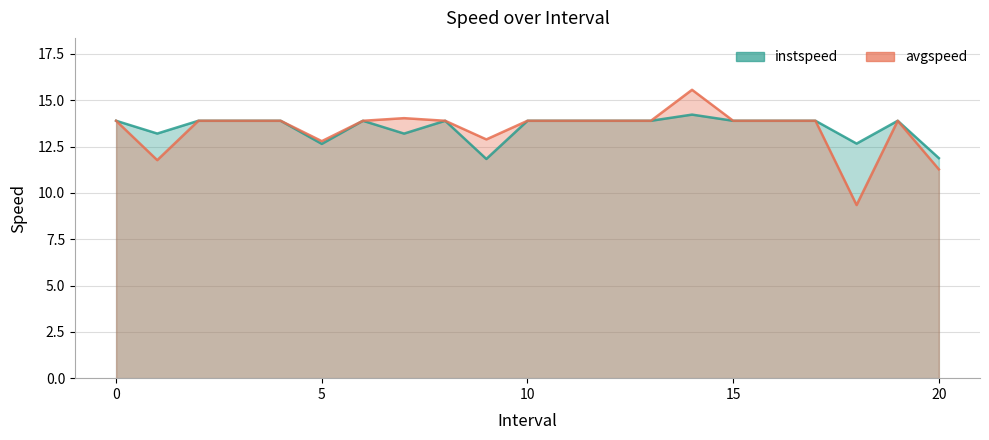

What is the value of the avgspeed point at the 16th from the left?

13.9